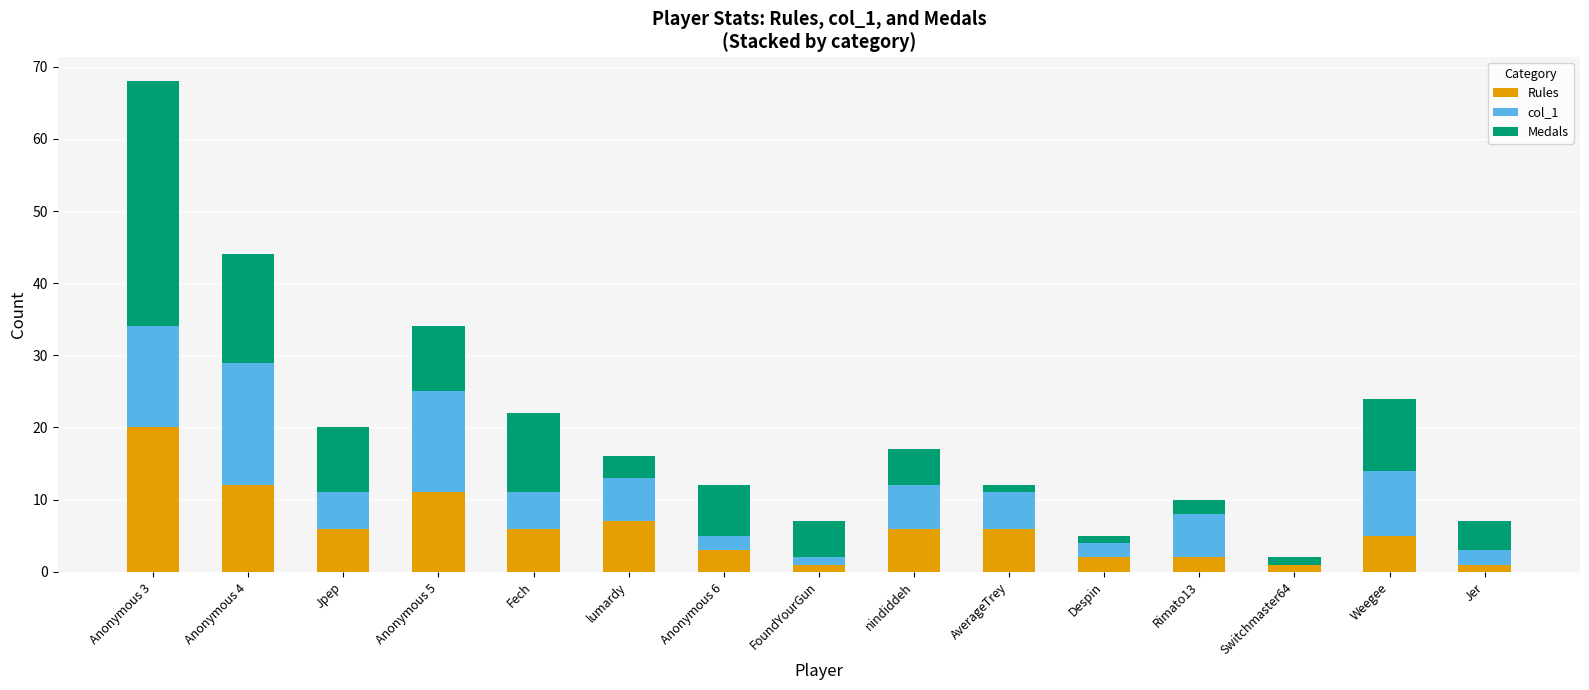

What is the total value across all series at Fech?

22